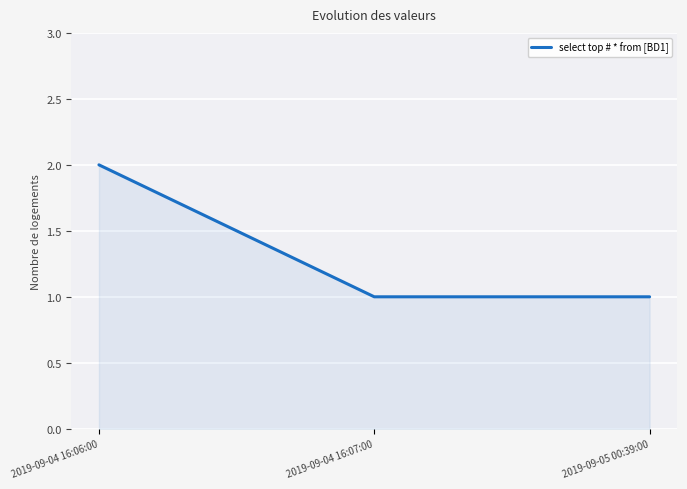

What is the ratio of the value at 2019-09-04 16:07:00 to the value at 2019-09-05 00:39:00?

1.0